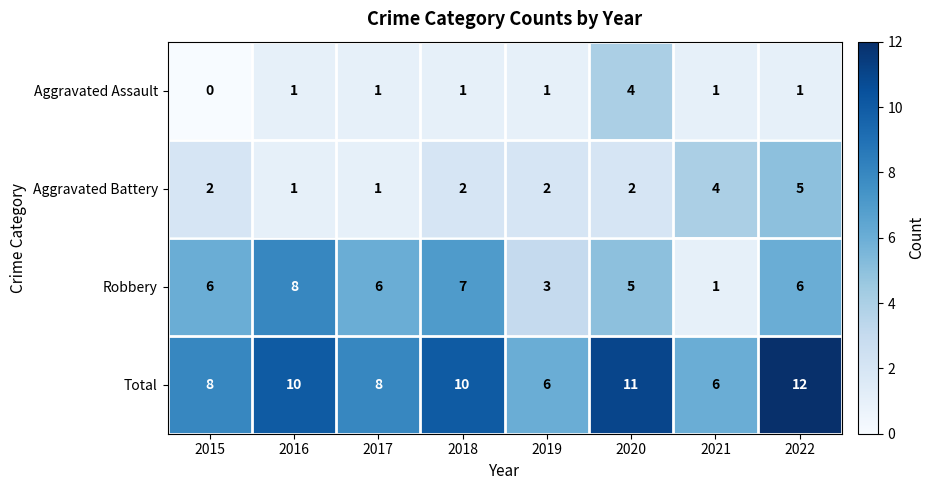

What is the sum of all Aggravated Assault values?

10